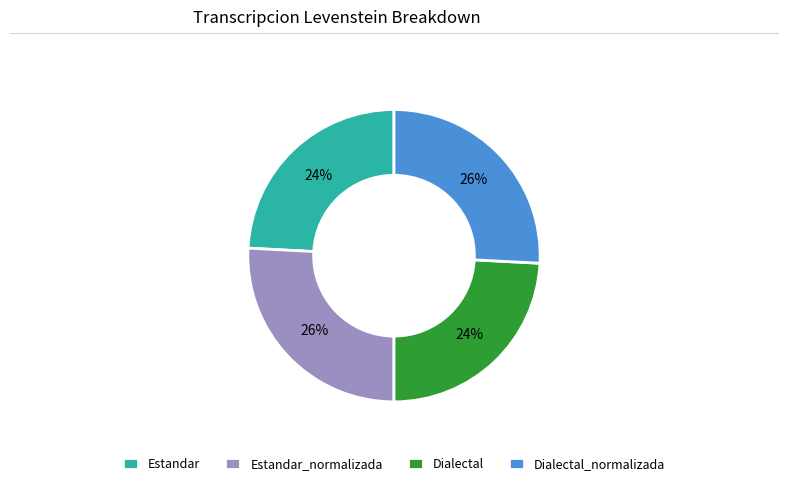

What is the ratio of the value at Dialectal_normalizada to the value at Estandar_normalizada?

1.0